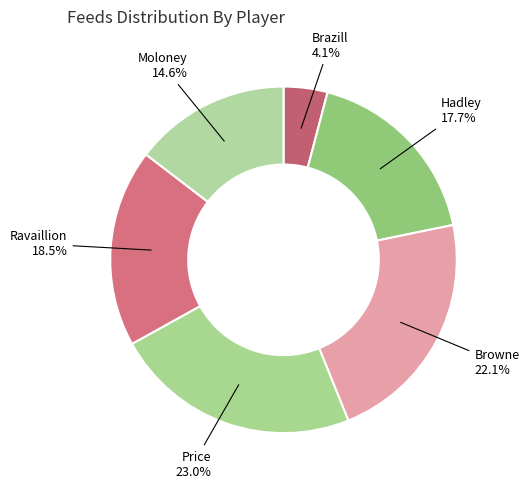

To the nearest percent, what portion does Brazill represent?

4%